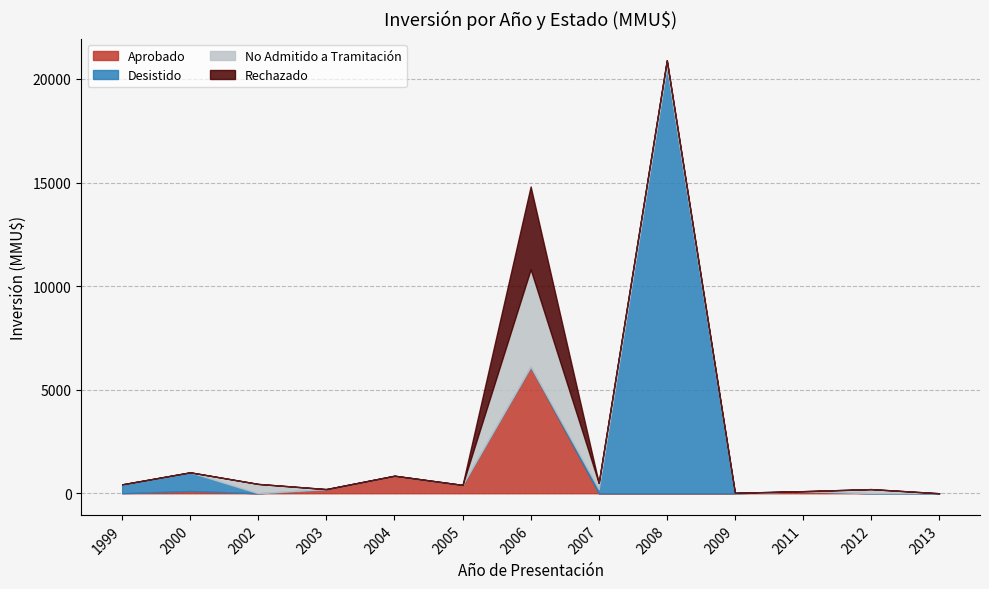

At which label does Aprobado reach its peak?

2006